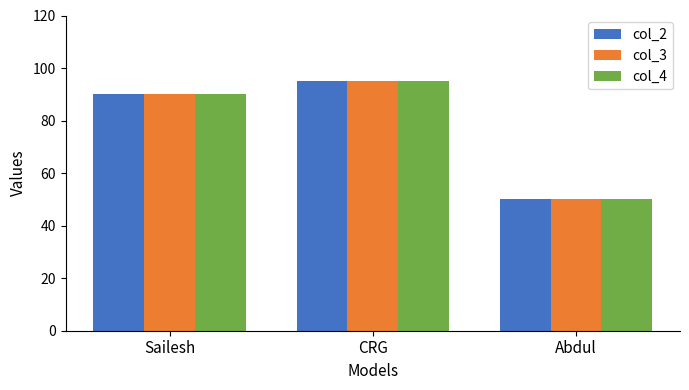

What is the label of the 3rd bar from the left?

Abdul